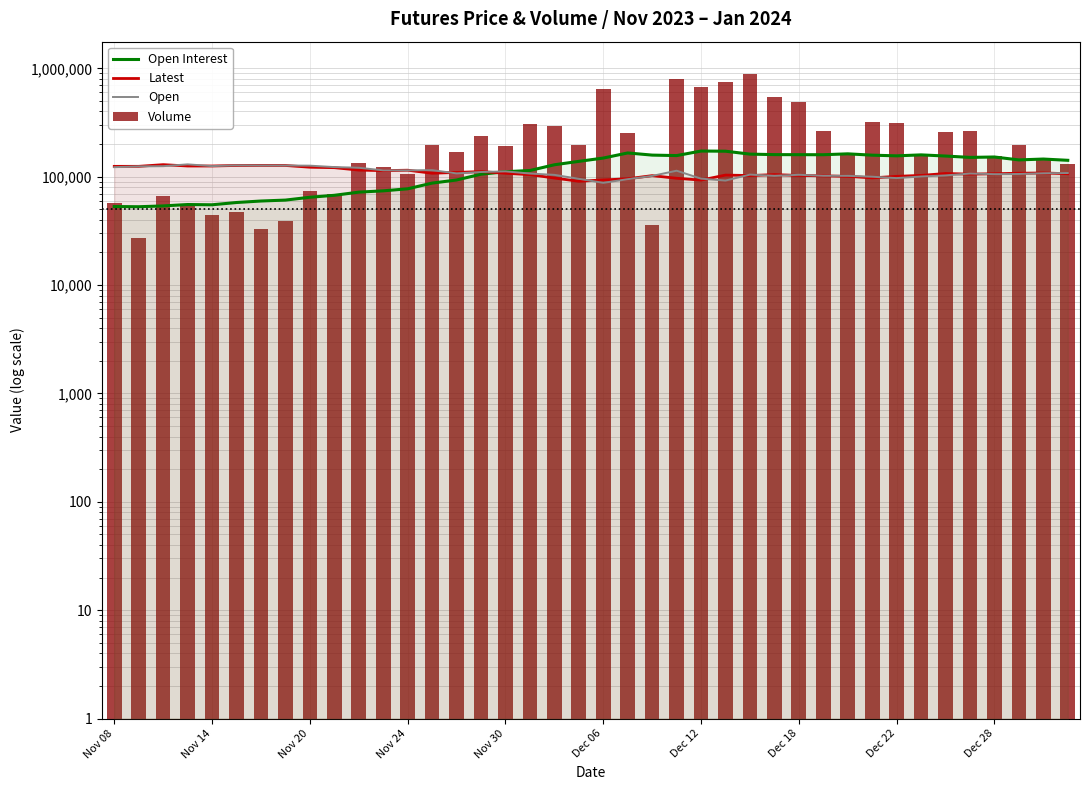

True or false: Open has a value of 114500 at Nov 24.

True